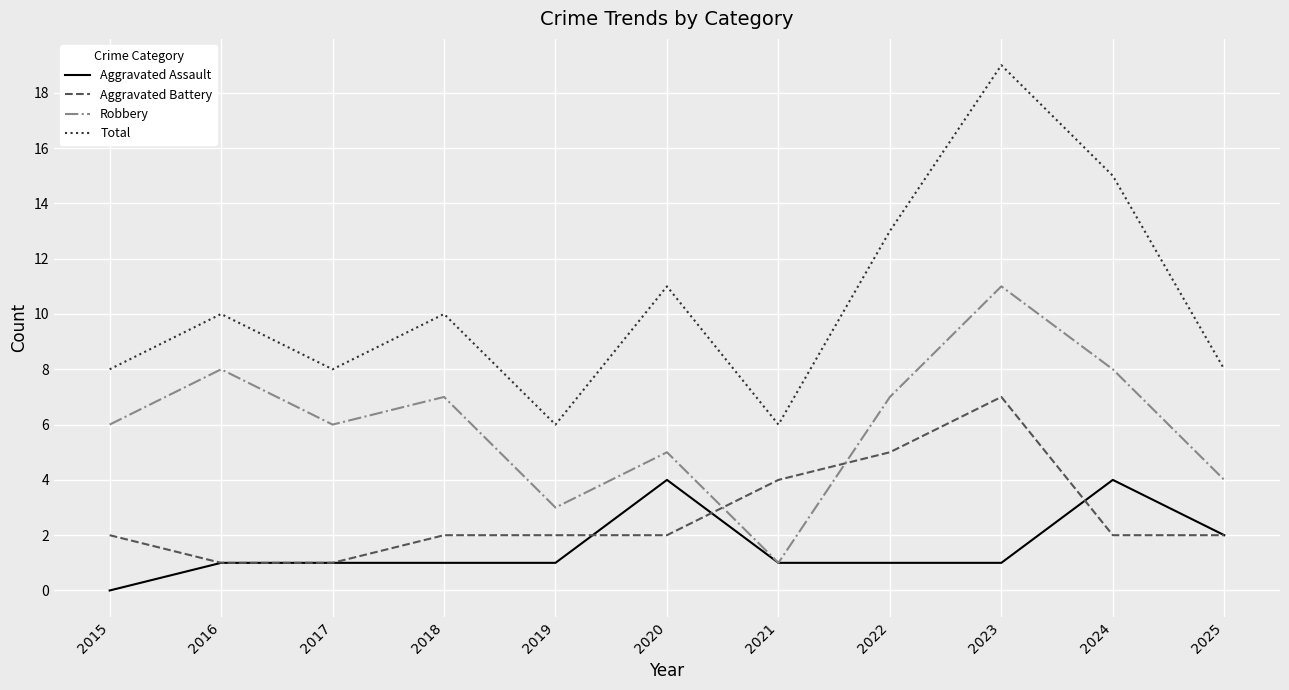

Which series changed the most between 2019 and 2025?

Total